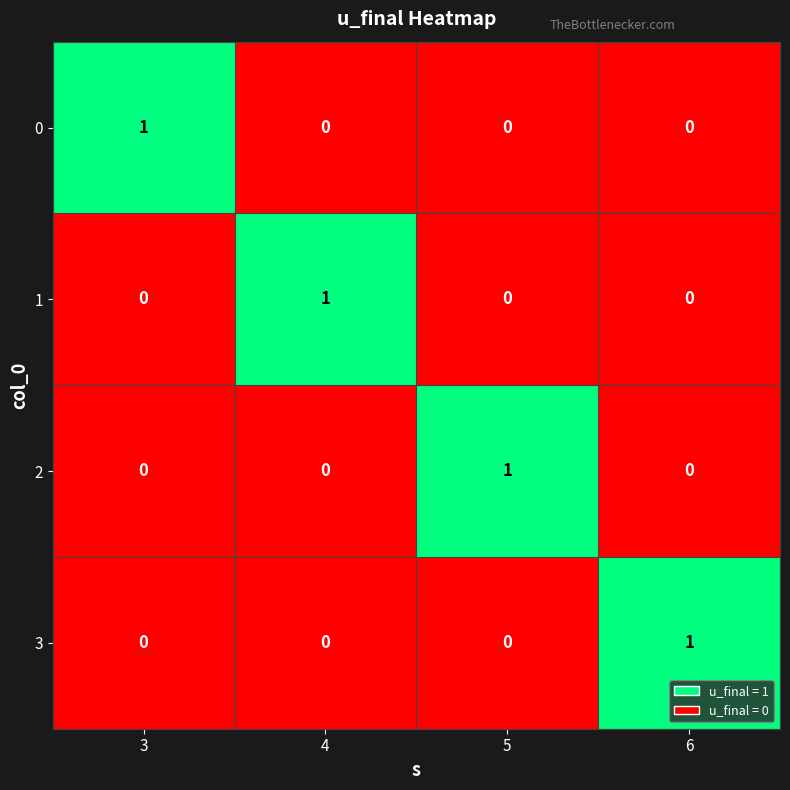

The 1 series shows -1 at 3. True or false?

False